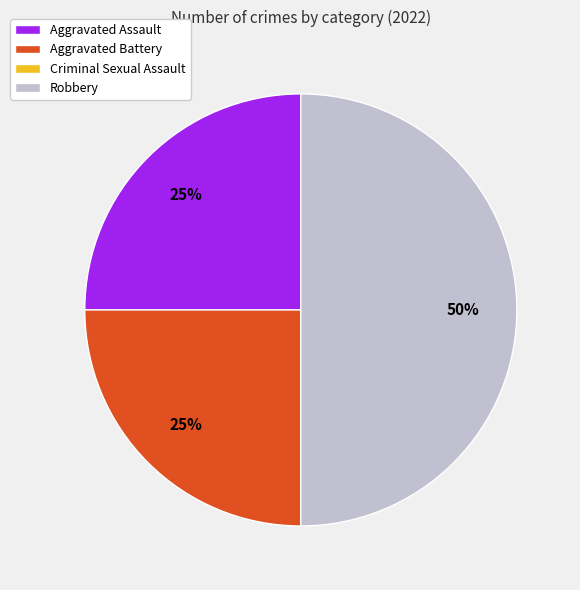

Does Aggravated Assault account for over 50% of the chart?

No